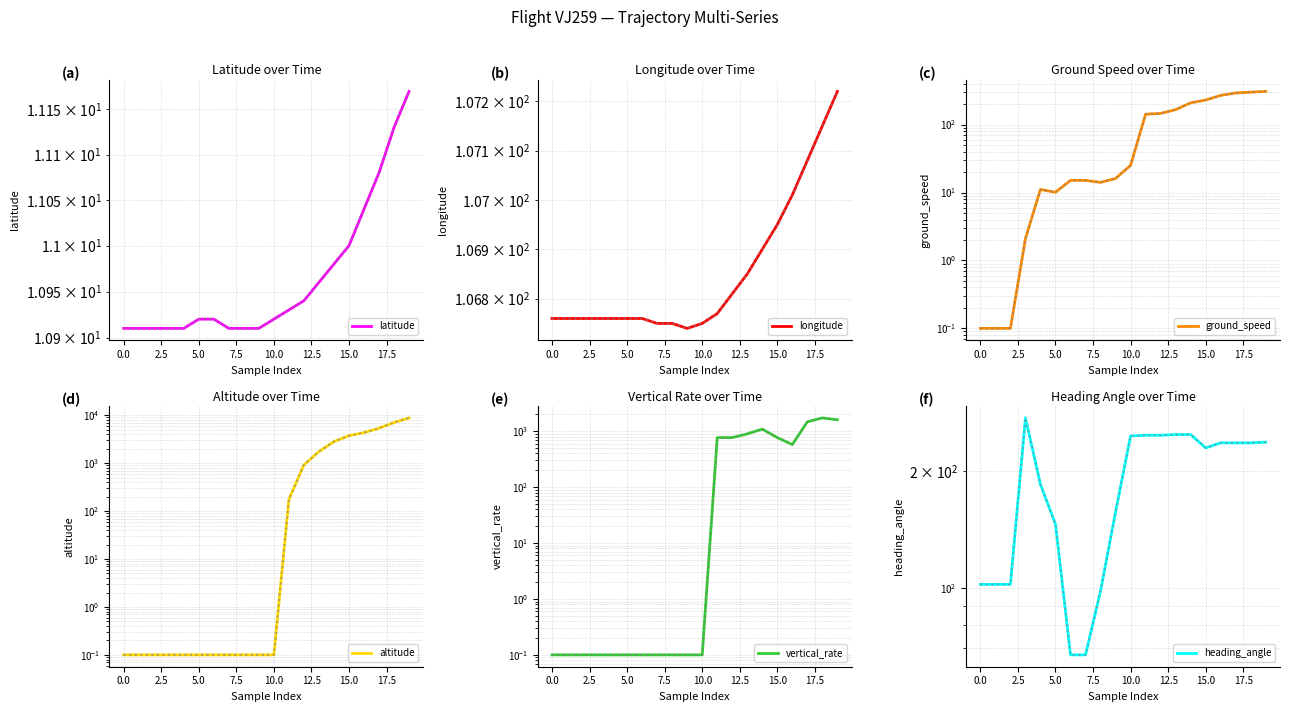

Reading left to right, what are all the values shown in this chart?

latitude: 10.9	10.9	10.9	10.9	10.9	10.9	10.9	10.9	10.9	10.9	10.9	10.9	10.9	11.0	11.0	11.0	11.0	11.1	11.1	11.2
longitude: 106.8	106.8	106.8	106.8	106.8	106.8	106.8	106.8	106.8	106.7	106.8	106.8	106.8	106.8	106.9	106.9	107.0	107.1	107.1	107.2
ground_speed: 0.1	0.1	0.1	2.1	11.1	10.1	15.1	15.1	14.1	16.1	25.1	142.1	146.1	166.1	209.1	230.1	269.1	292.1	300.1	308.1
altitude: 0.1	0.1	0.1	0.1	0.1	0.1	0.1	0.1	0.1	0.1	0.1	175.1	925.1	1750.1	2825.1	3750.1	4350.1	5375.1	7075.1	8825.1
vertical_rate: 0.1	0.1	0.1	0.1	0.1	0.1	0.1	0.1	0.1	0.1	0.1	768.1	768.1	896.1	1088.1	768.1	576.1	1472.1	1728.1	1600.1
heading_angle: 102.1	102.1	102.1	275.1	185.1	146.1	67.1	67.1	98.1	157.1	247.1	248.1	248.1	249.1	249.1	230.1	237.1	237.1	237.1	238.1